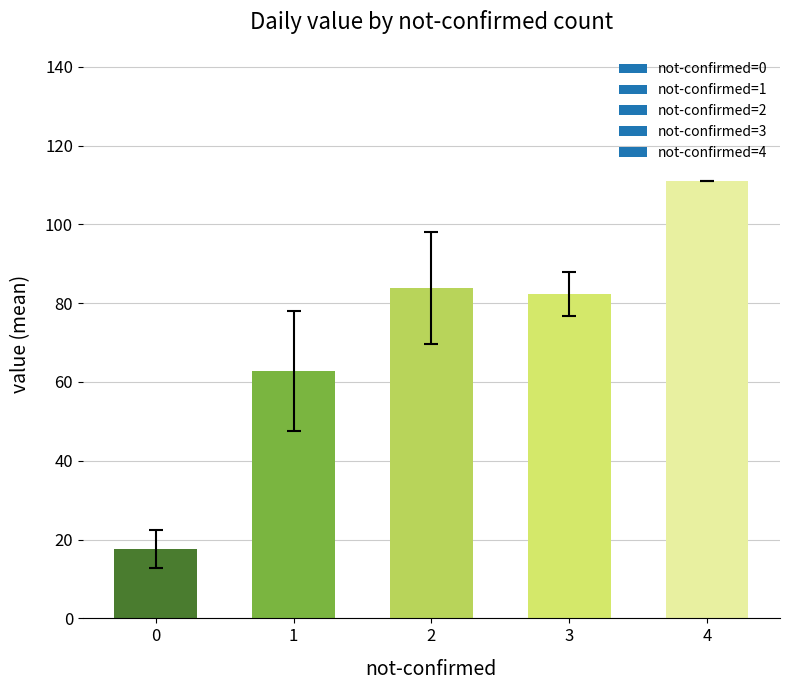

Approximately how many times larger is the value at 3 compared to 2?

1.0